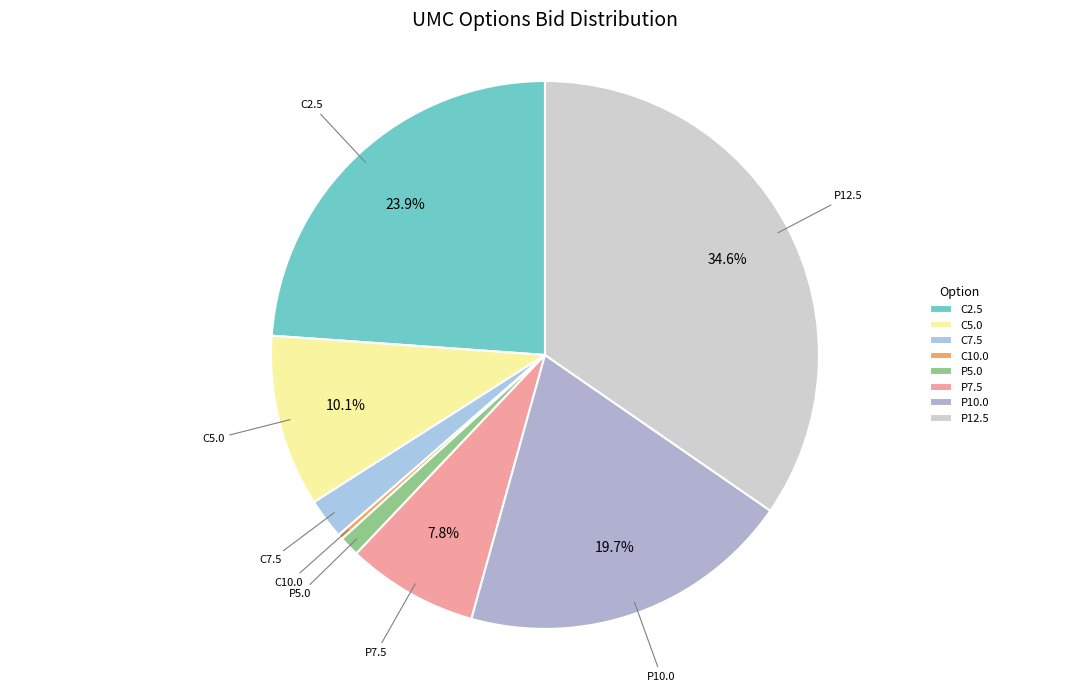

Does any single category account for the majority?

No